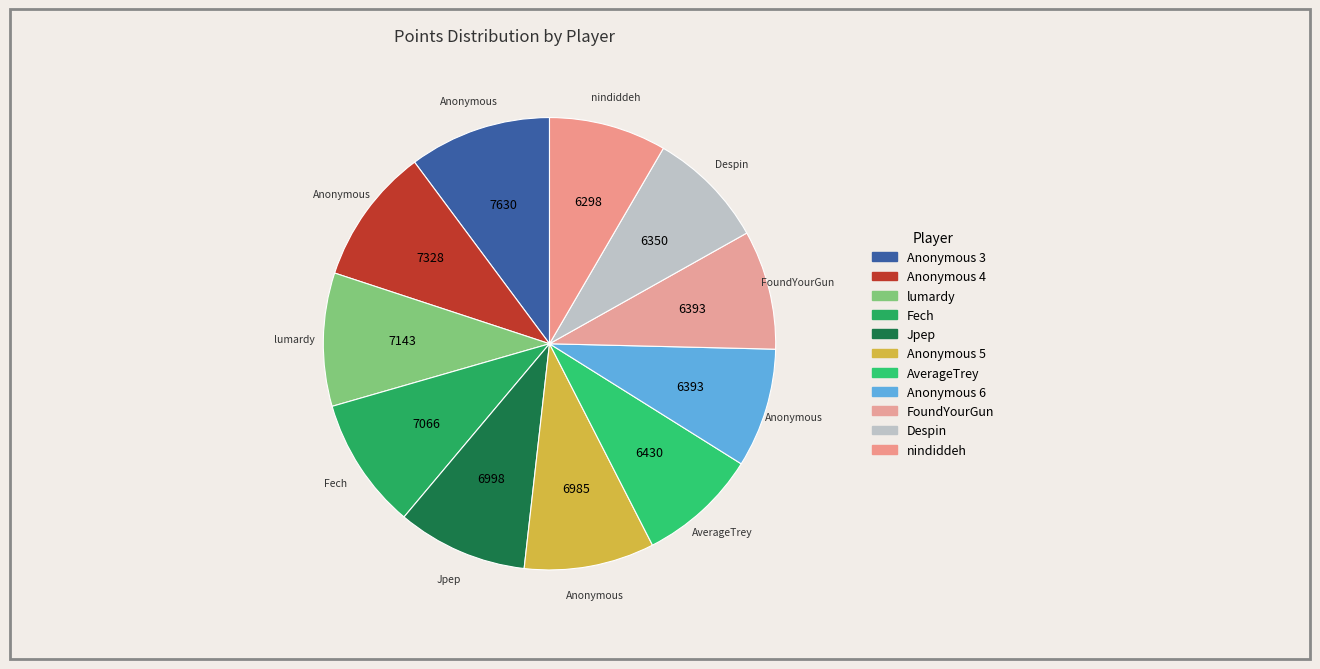

Count the number of slices in the pie.

11